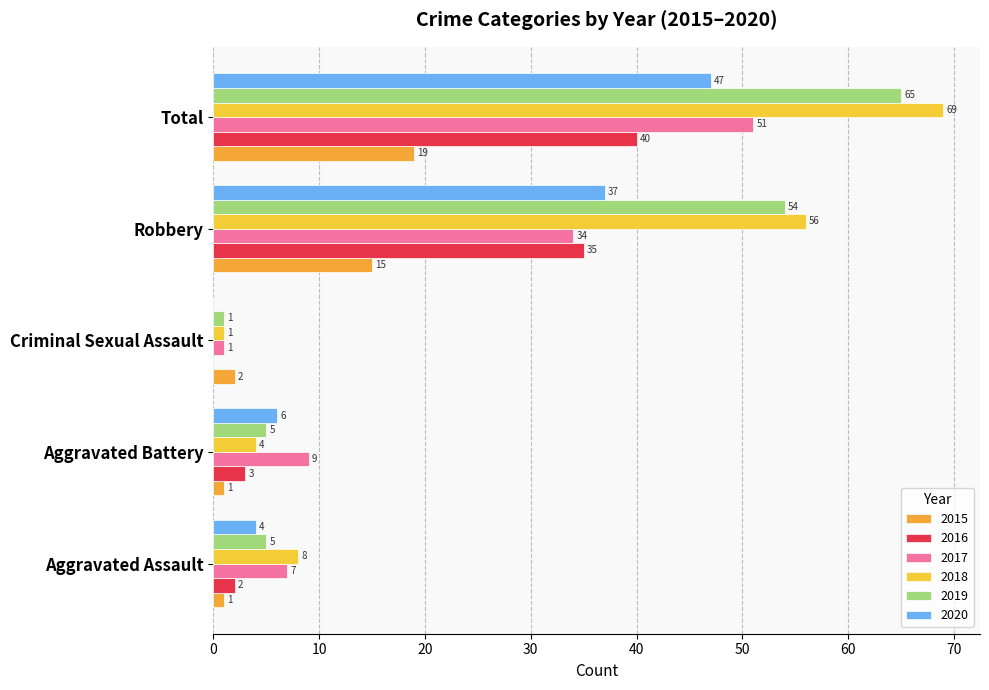

Is it true that 2015 equals 19 at Total?

True